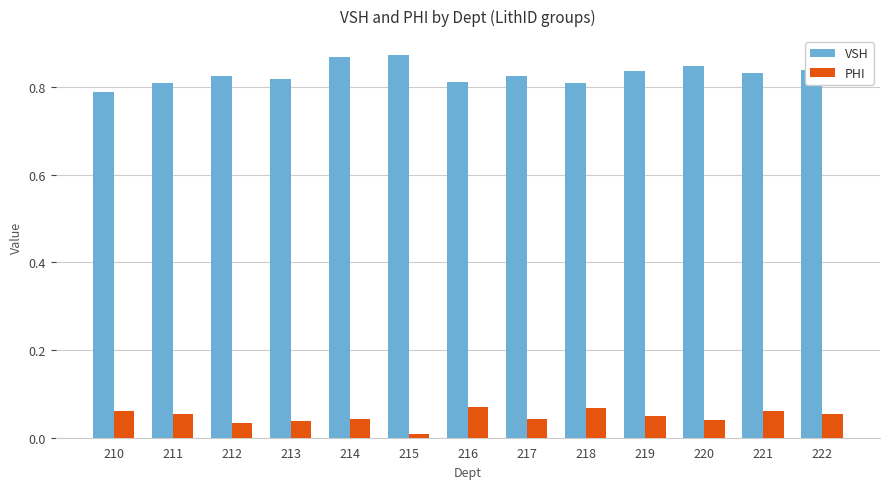

Where is PHI nearest to the value 0?

215